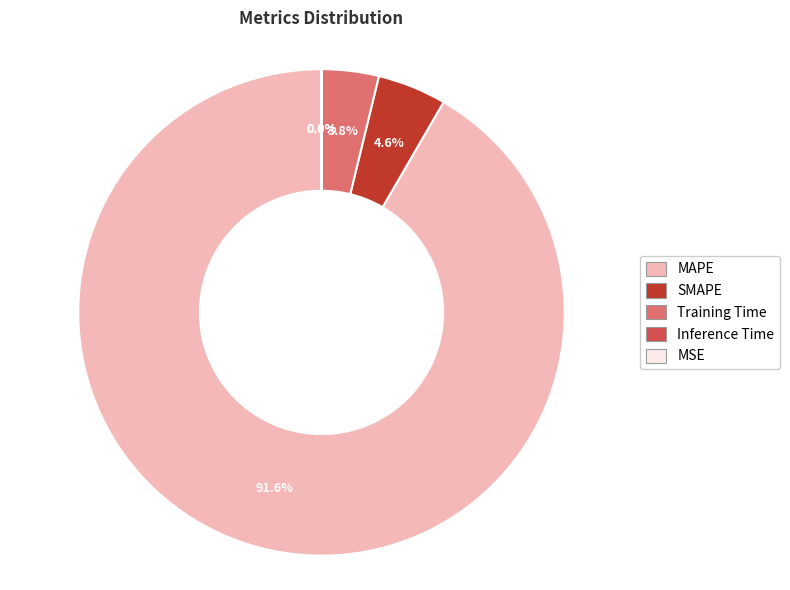

What percentage is the SMAPE slice, to the nearest percent?

5%